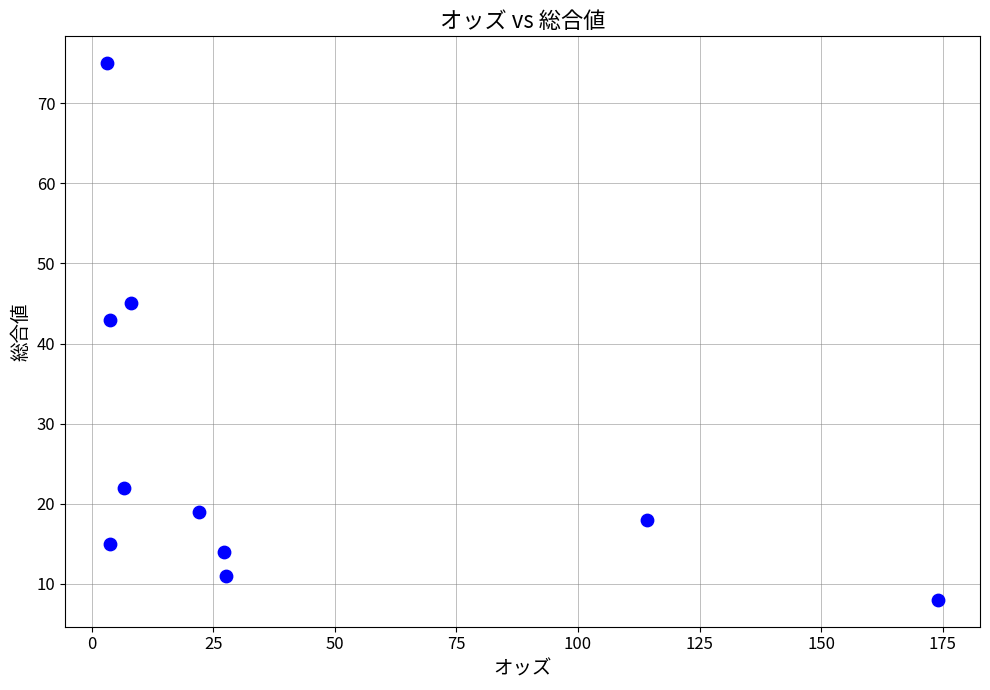

What Y value in the scatter plot is closest to 41?

43